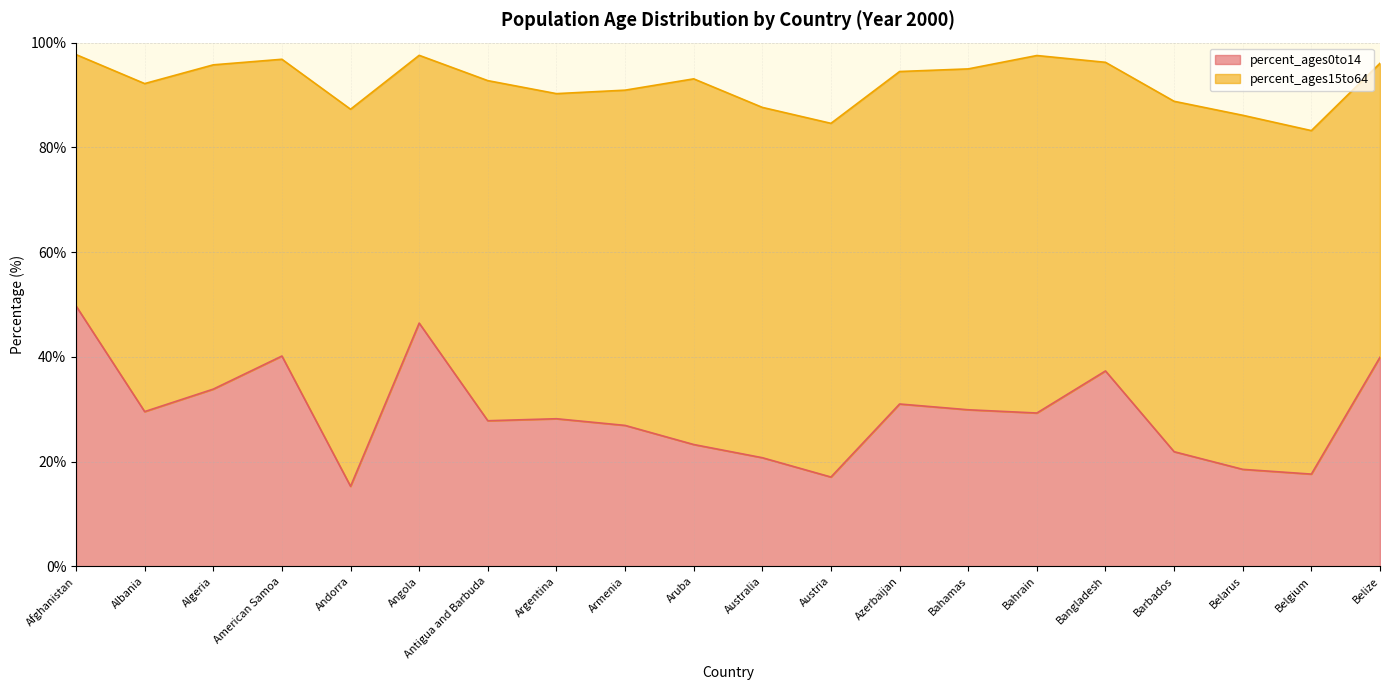

At which category does the chart reach its peak across all series?

Afghanistan